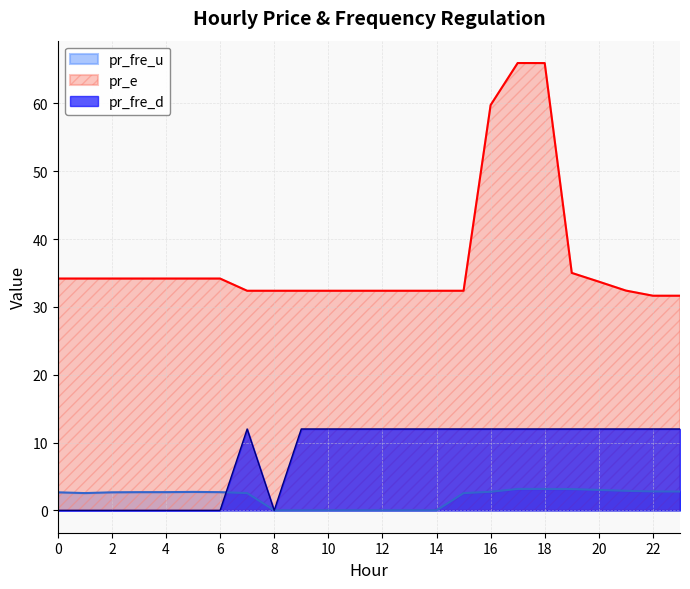

Where is the first local minimum for pr_fre_u?

1